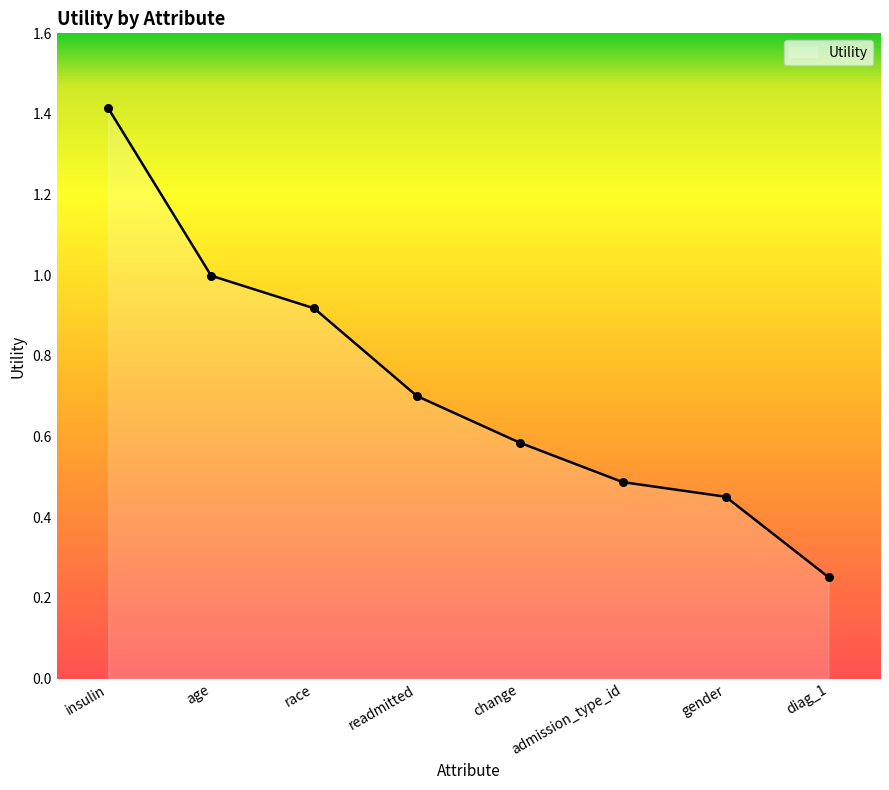

Which has a higher value, race or diag_1?

race